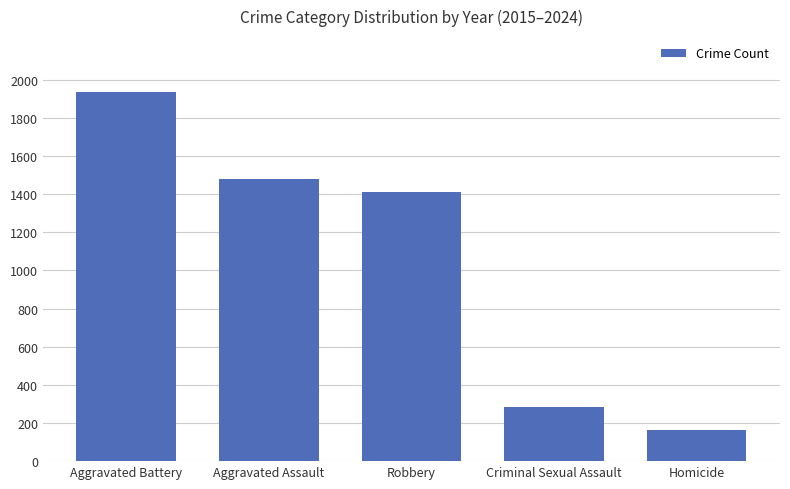

What is the sum of the values at Criminal Sexual Assault and Robbery?

1697